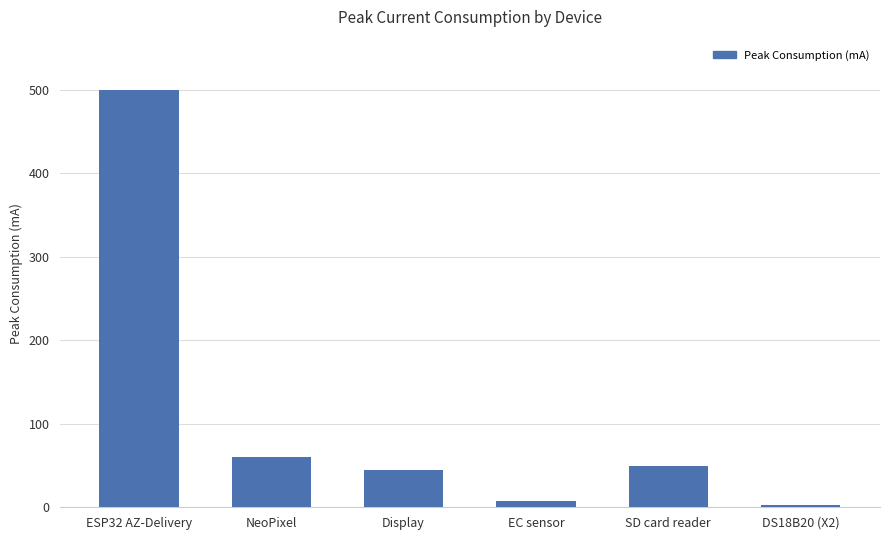

What is the maximum value shown in the chart?

500